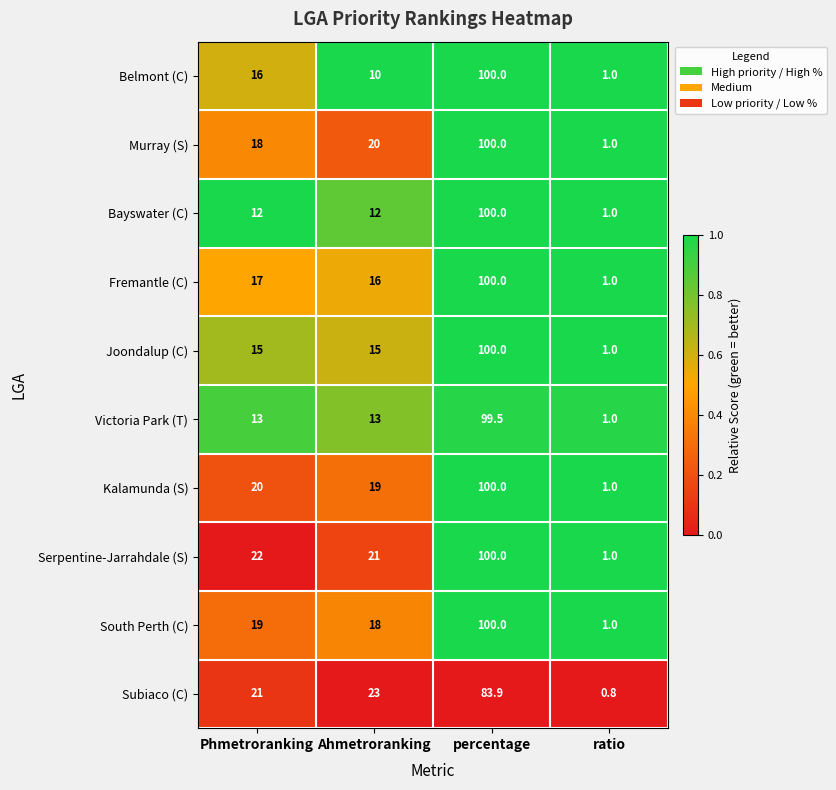

What is the lowest value of the Kalamunda (S) series?

1.0